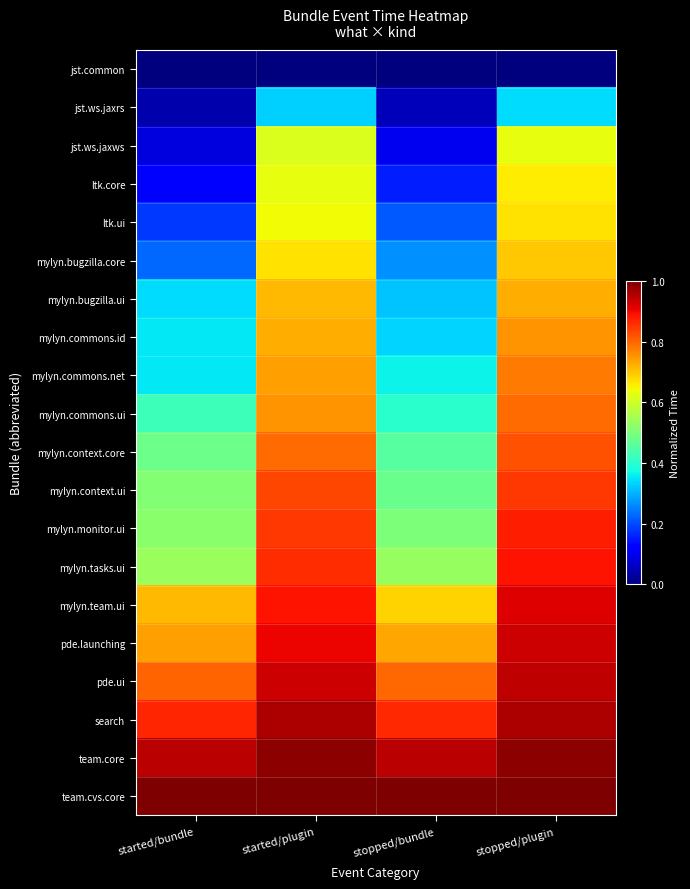

How many data points does each series have?

4